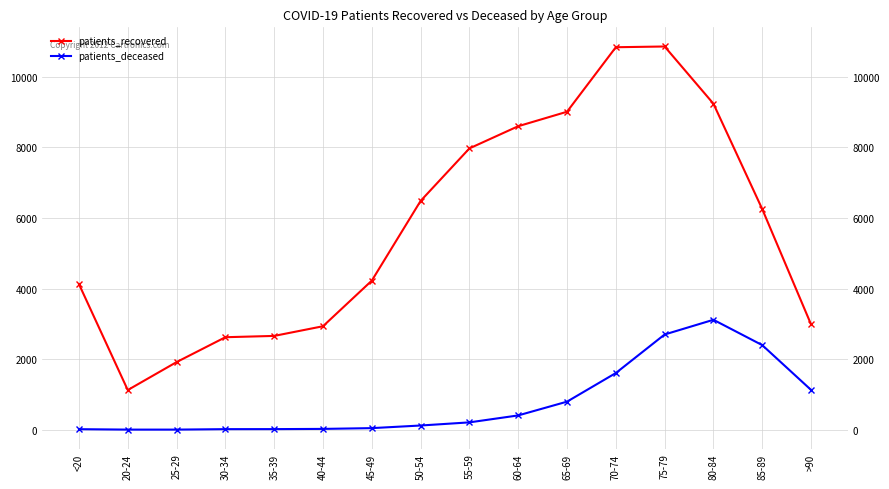

What is the lowest value of the patients_recovered series?

1124